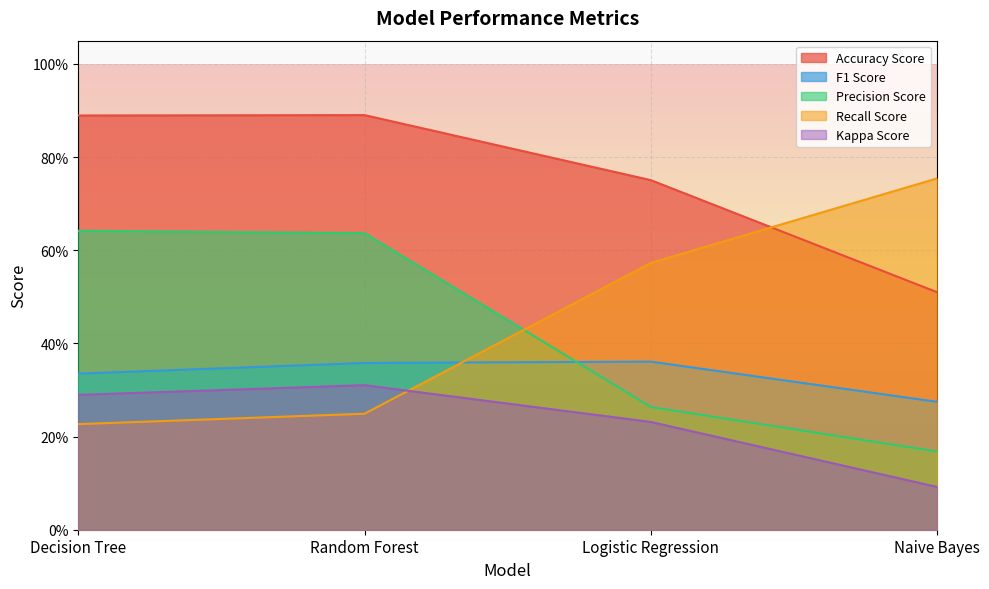

The value of F1 Score at Random Forest is 0.4. True or false?

True